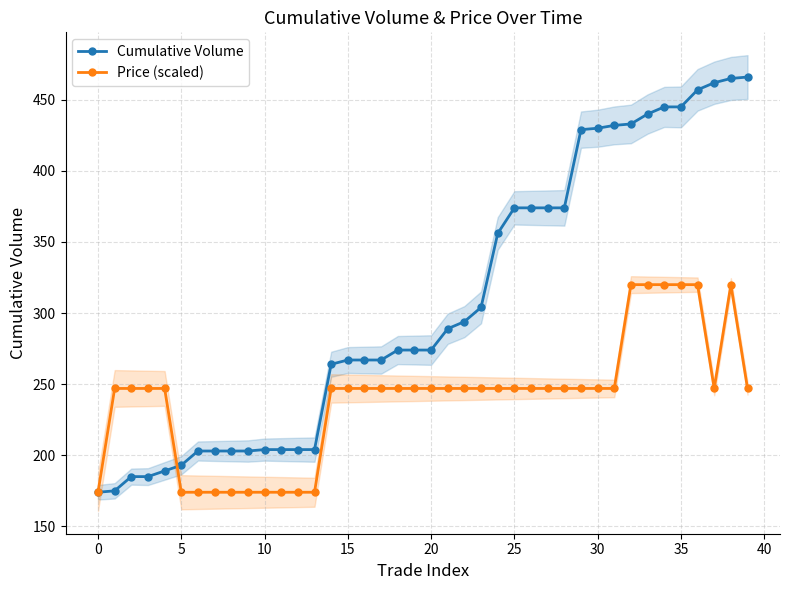

What is the difference between the Cumulative Volume values at 22 and 20?

20